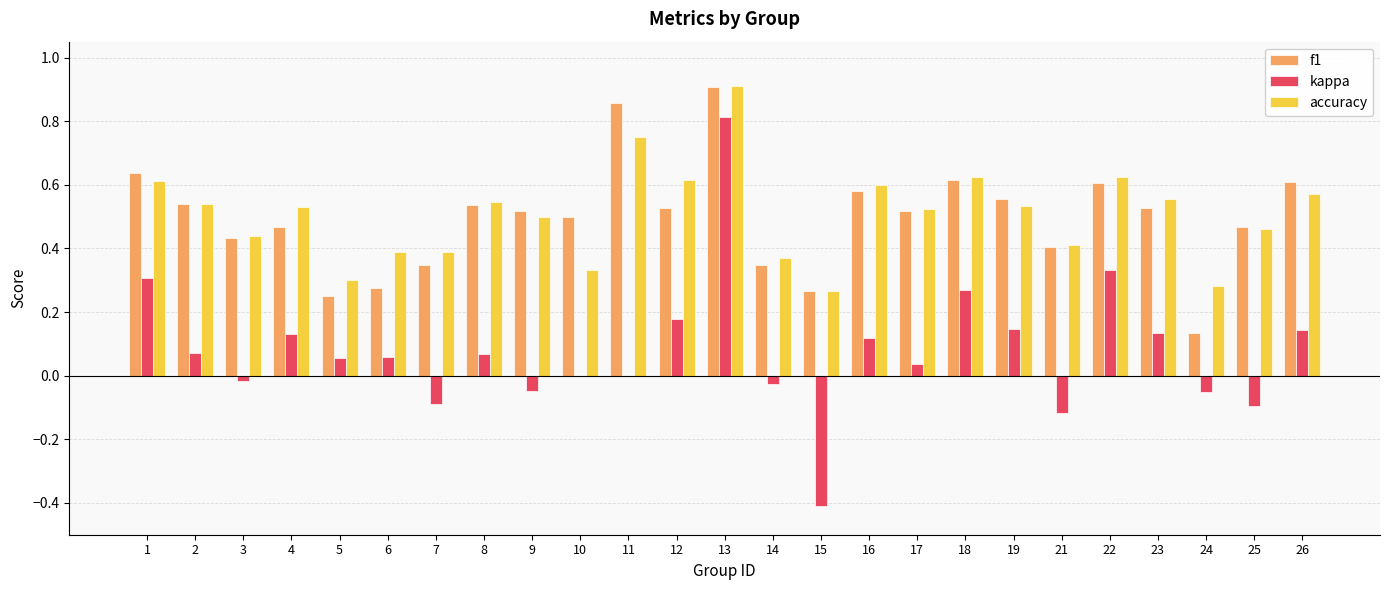

Is it true that kappa equals 0.0 at 17?

True